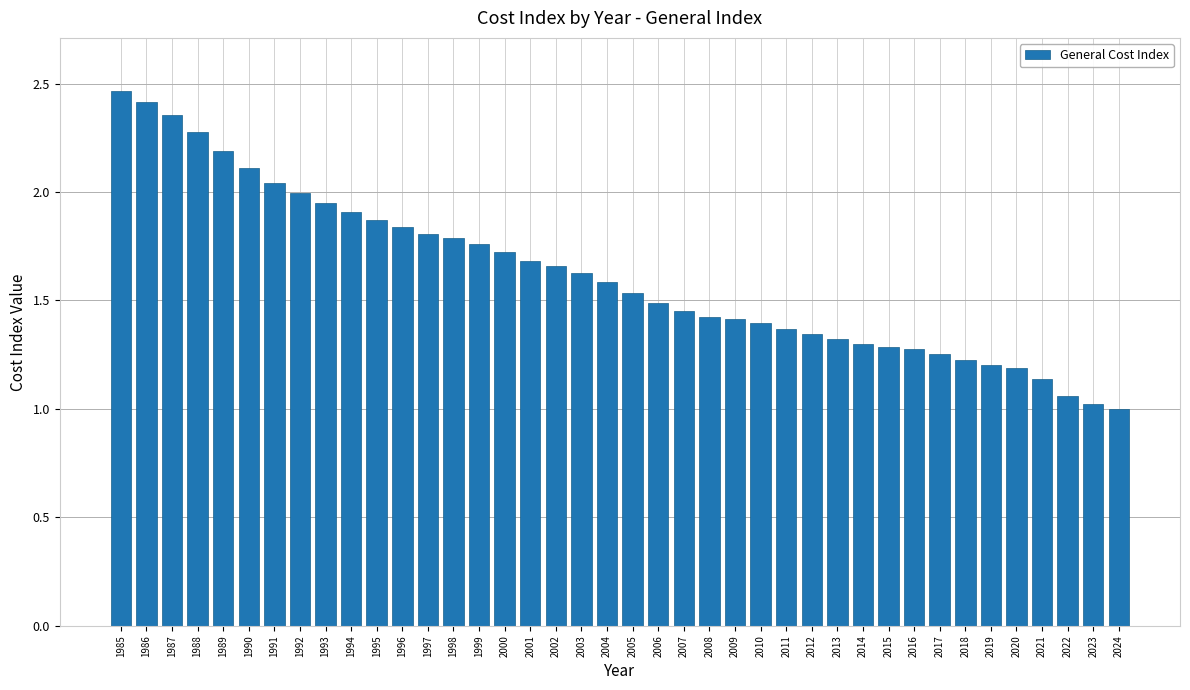

What is the minimum value shown in the chart?

1.0